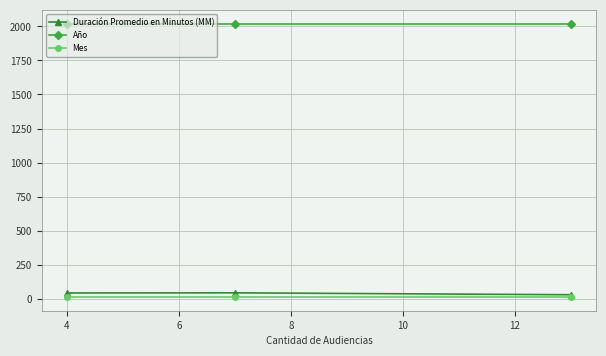

Which series has the largest total across all categories?

Año